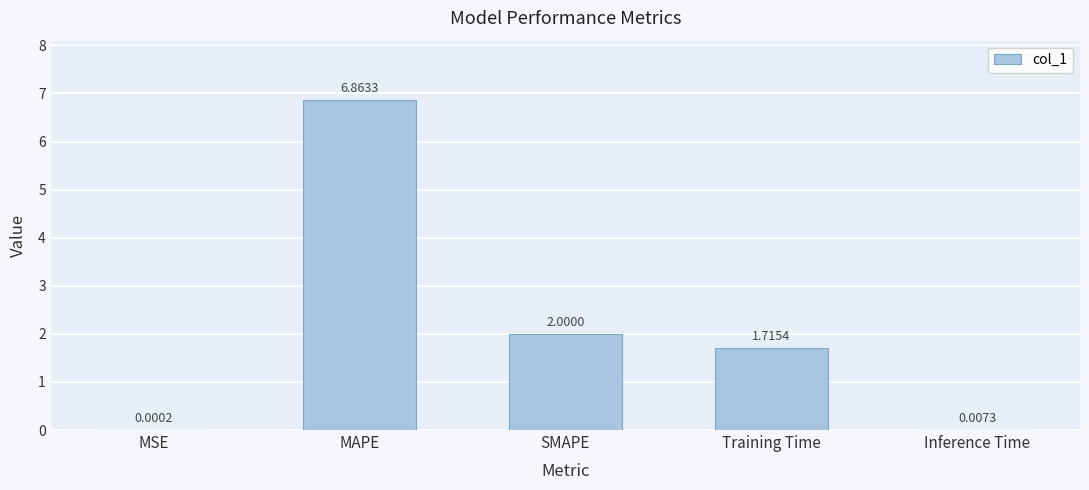

Which category has the highest value across all series?

MAPE